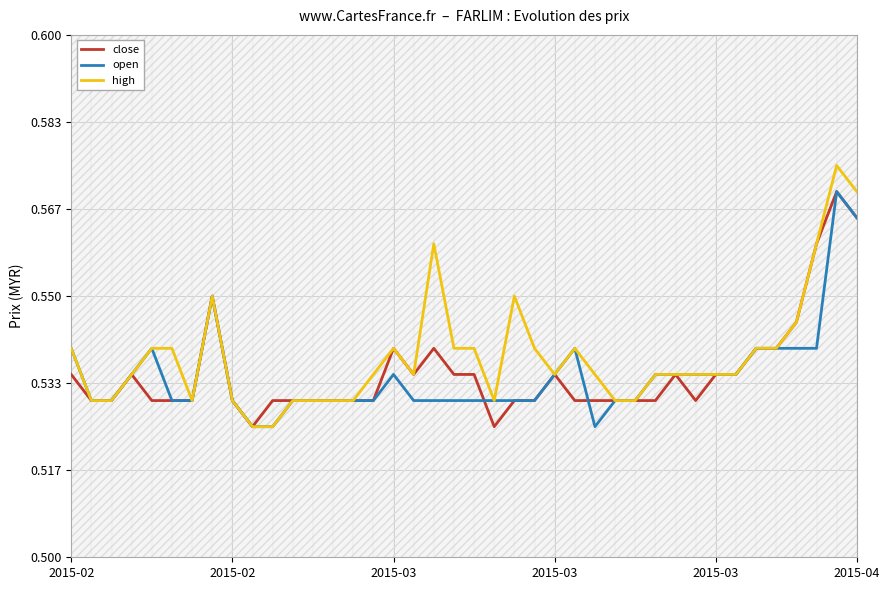

At which category does close reach its first local valley?

9